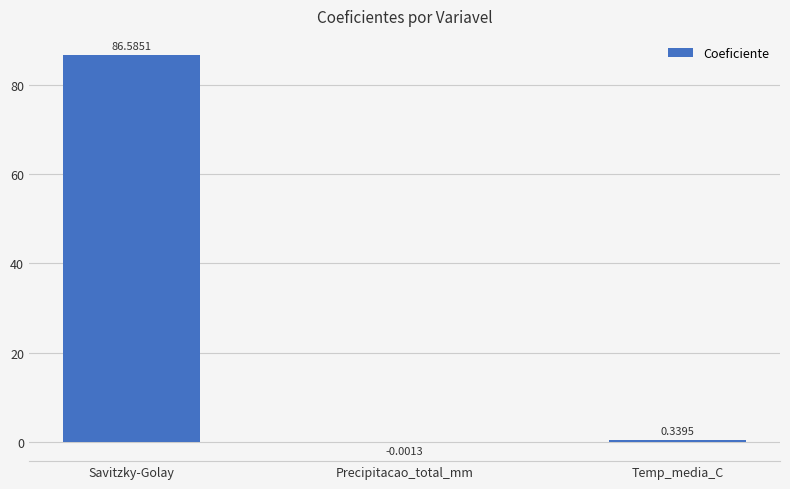

How many distinct data groups are displayed?

1